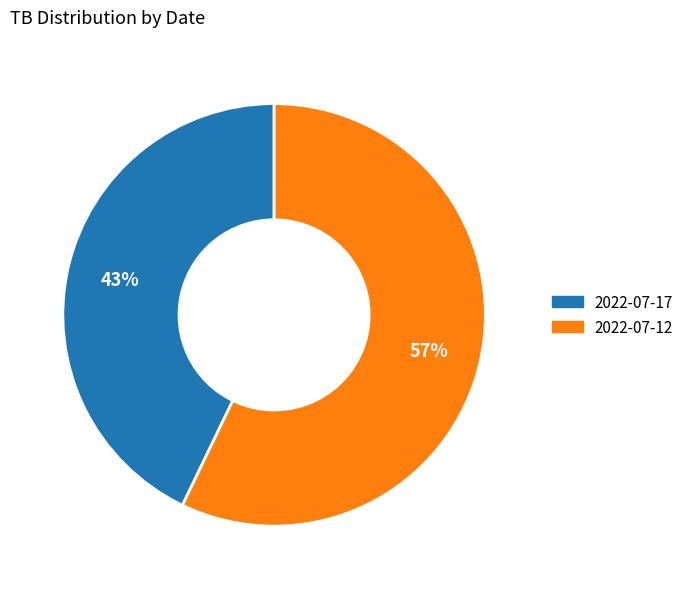

To the nearest percent, what percentage of the pie is 2022-07-12?

57%